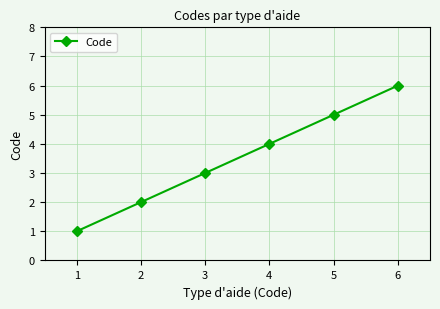

What is the value of the 6th point from the left?

6